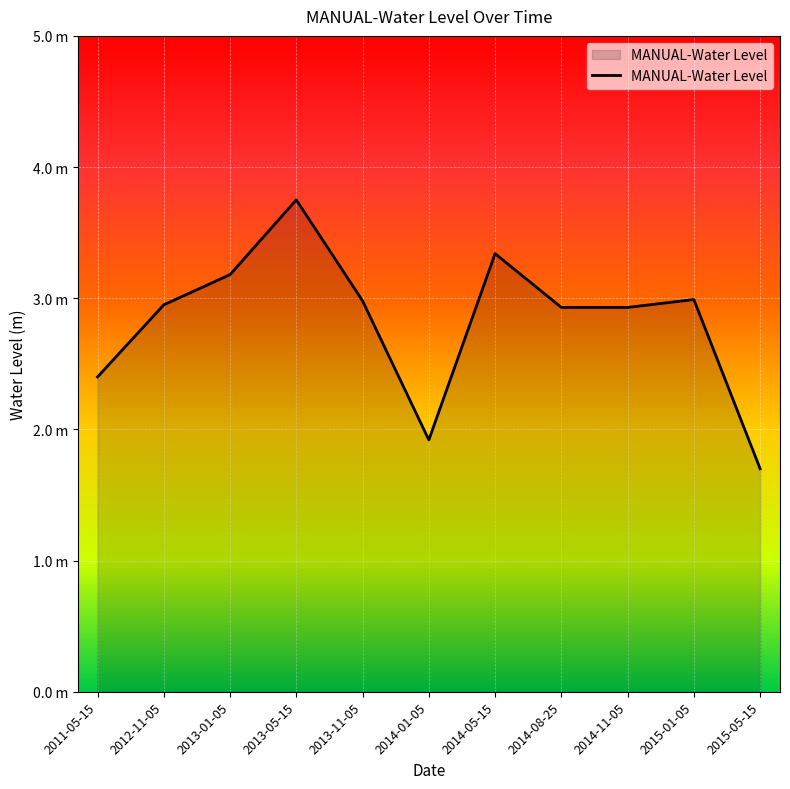

True or false: the data shows 5.6 at 2014-05-15.

False